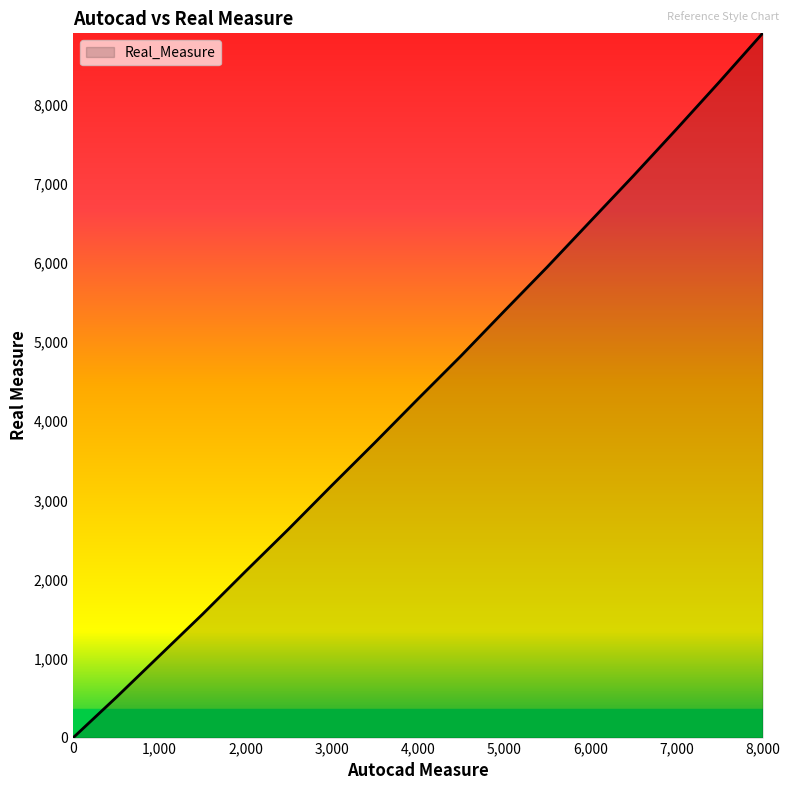

What is the difference between the maximum and minimum values?

8906